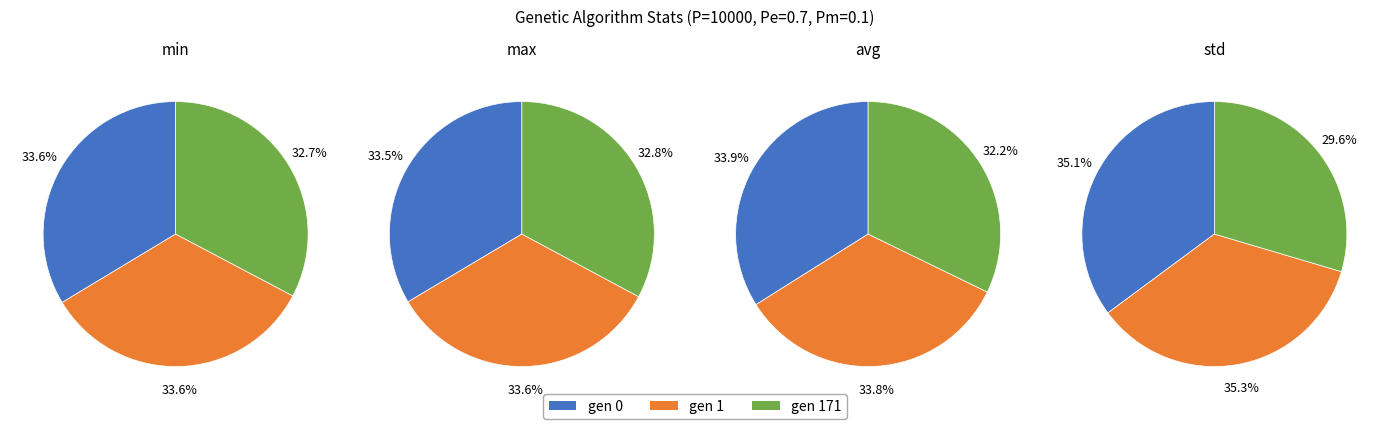

True or false: gen 171 accounts for 32% of the total.

True